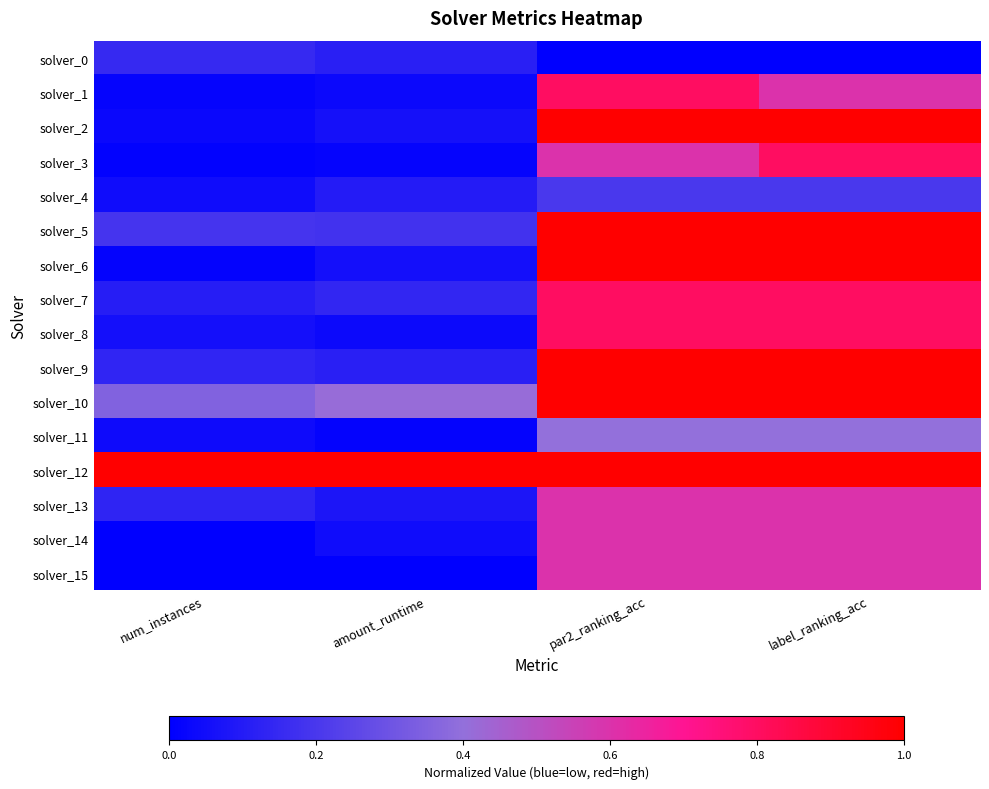

Reading right to left, transcribe all the data shown in this chart.

solver_0: label_ranking_acc=0.0	par2_ranking_acc=0.0	amount_runtime=0.1	num_instances=0.2
solver_1: label_ranking_acc=0.6	par2_ranking_acc=0.8	amount_runtime=0.0	num_instances=0.0
solver_2: label_ranking_acc=1.0	par2_ranking_acc=1.0	amount_runtime=0.1	num_instances=0.0
solver_3: label_ranking_acc=0.8	par2_ranking_acc=0.6	amount_runtime=0.0	num_instances=0.0
solver_4: label_ranking_acc=0.2	par2_ranking_acc=0.2	amount_runtime=0.1	num_instances=0.0
solver_5: label_ranking_acc=1.0	par2_ranking_acc=1.0	amount_runtime=0.2	num_instances=0.2
solver_6: label_ranking_acc=1.0	par2_ranking_acc=1.0	amount_runtime=0.1	num_instances=0.0
solver_7: label_ranking_acc=0.8	par2_ranking_acc=0.8	amount_runtime=0.1	num_instances=0.1
solver_8: label_ranking_acc=0.8	par2_ranking_acc=0.8	amount_runtime=0.0	num_instances=0.1
solver_9: label_ranking_acc=1.0	par2_ranking_acc=1.0	amount_runtime=0.1	num_instances=0.1
solver_10: label_ranking_acc=1.0	par2_ranking_acc=1.0	amount_runtime=0.4	num_instances=0.4
solver_11: label_ranking_acc=0.4	par2_ranking_acc=0.4	amount_runtime=0.0	num_instances=0.0
solver_12: label_ranking_acc=1.0	par2_ranking_acc=1.0	amount_runtime=1.0	num_instances=1.0
solver_13: label_ranking_acc=0.6	par2_ranking_acc=0.6	amount_runtime=0.1	num_instances=0.1
solver_14: label_ranking_acc=0.6	par2_ranking_acc=0.6	amount_runtime=0.0	num_instances=0.0
solver_15: label_ranking_acc=0.6	par2_ranking_acc=0.6	amount_runtime=0.0	num_instances=0.0